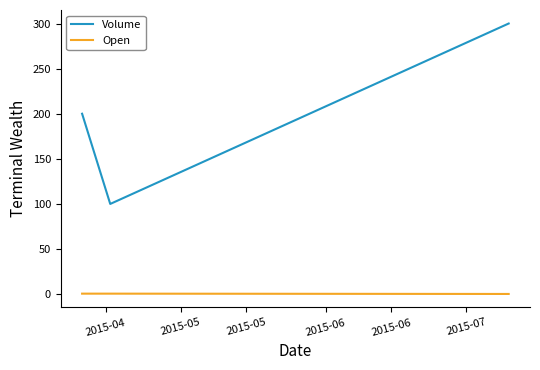

Which series has the largest total across all categories?

Volume